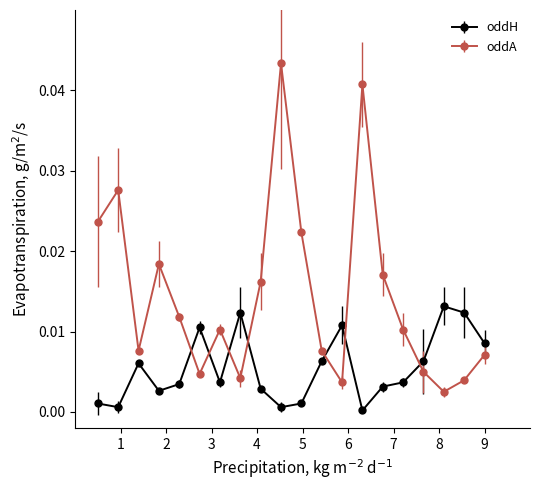

True or false: oddH has more than 2 interior local peaks.

True